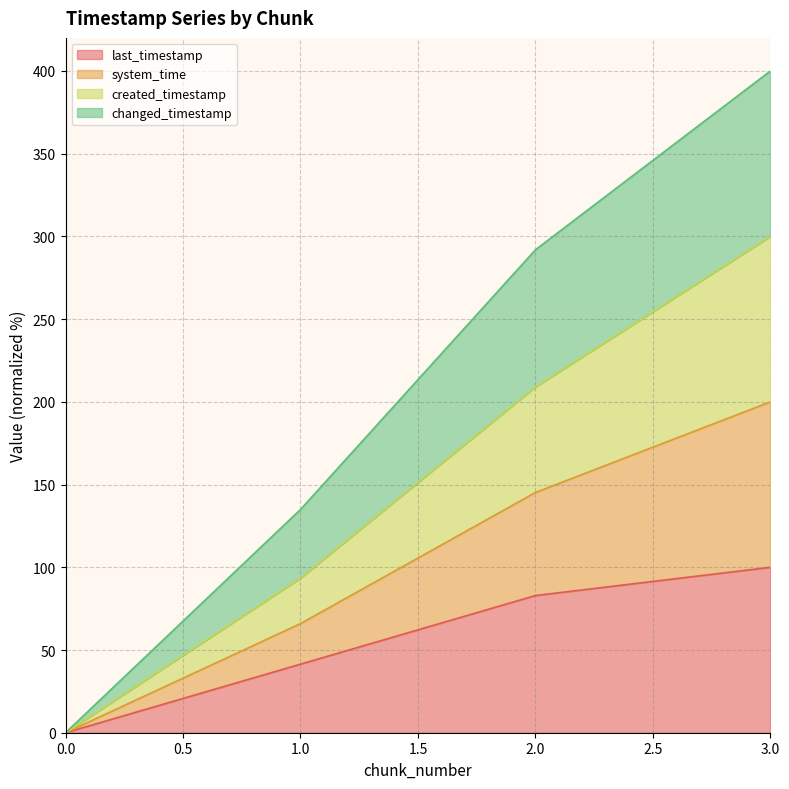

Which has a higher value, 1 or 0?

1